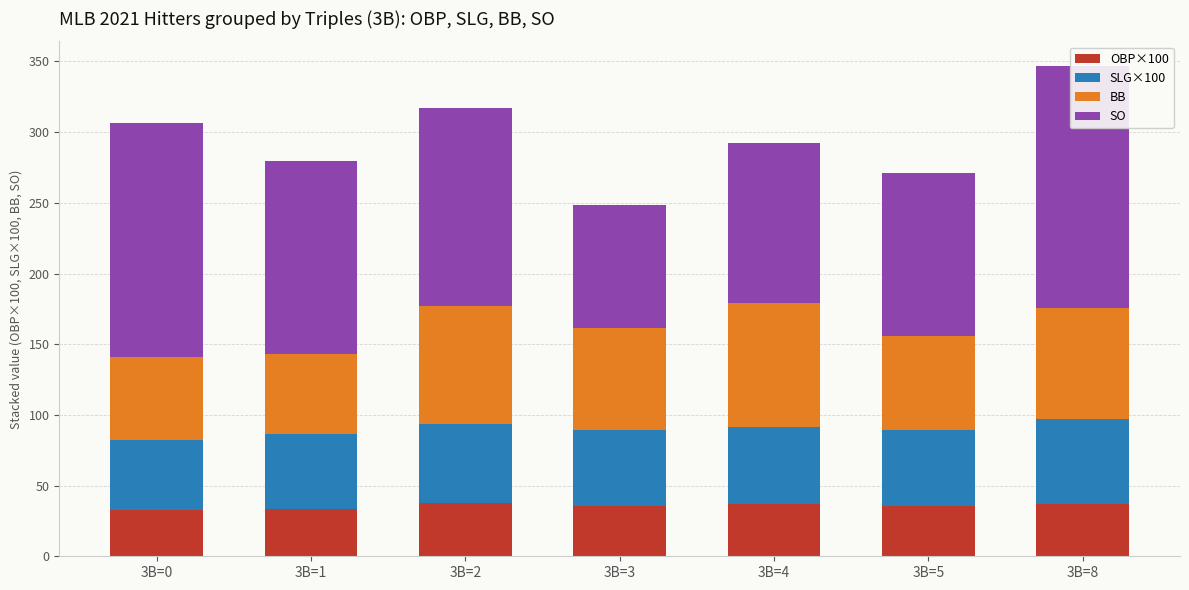

What is the sum of all OBP×100 values?

248.9